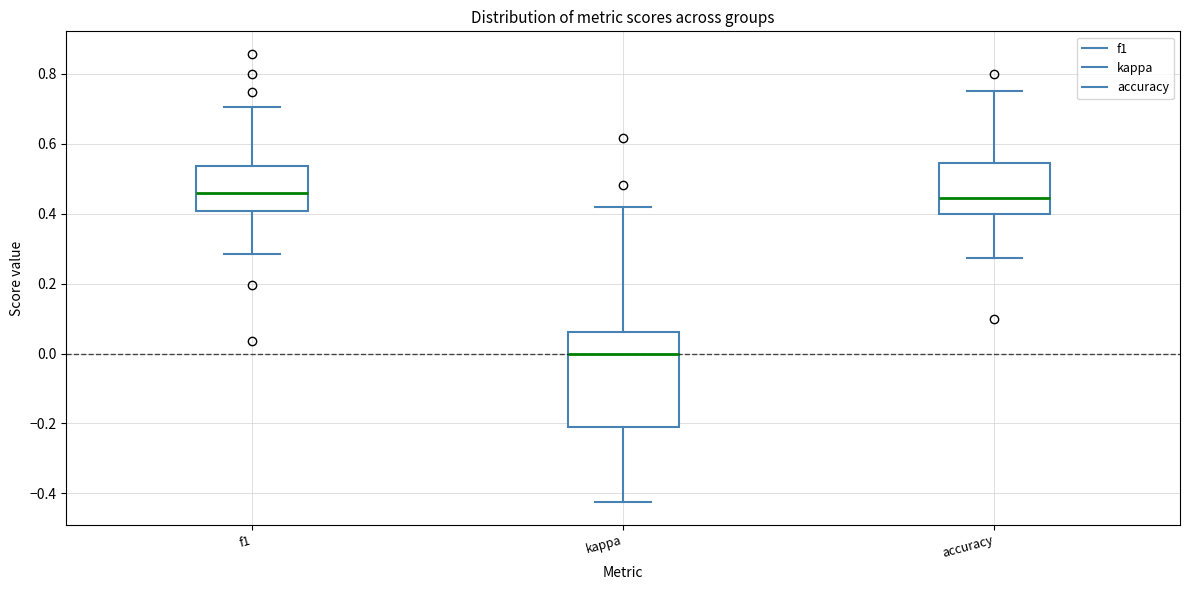

Which box's median line is the lowest?

kappa